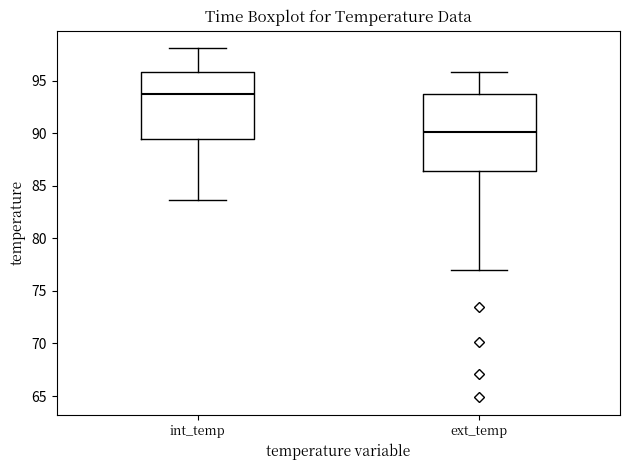

Which box has the lowest median line?

ext_temp